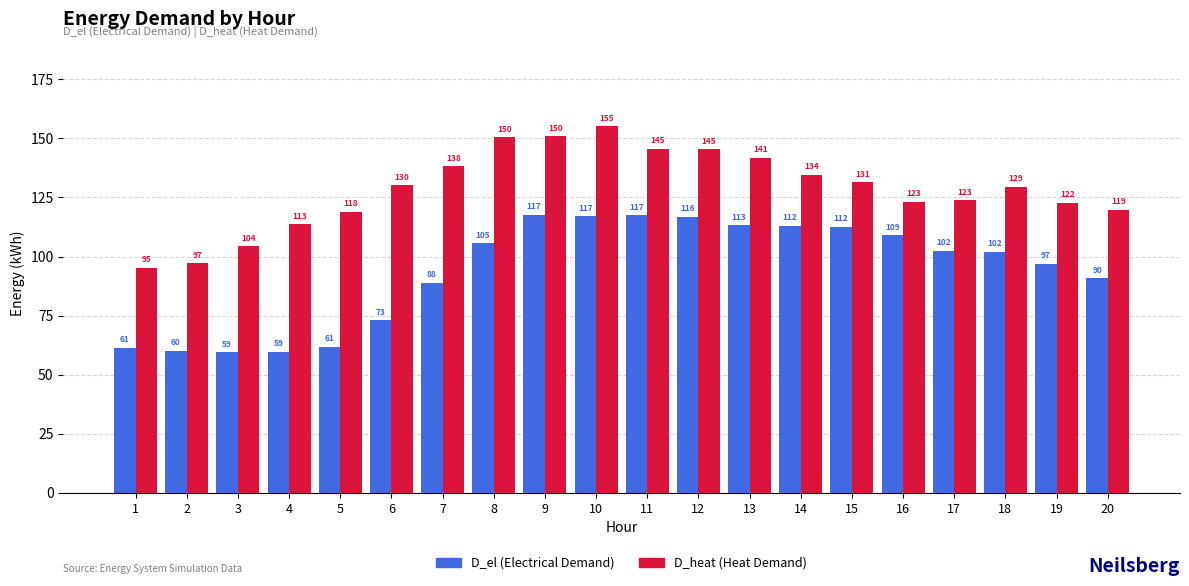

Rank the series at 15 from highest to lowest value.

D_heat (Heat Demand), D_el (Electrical Demand)